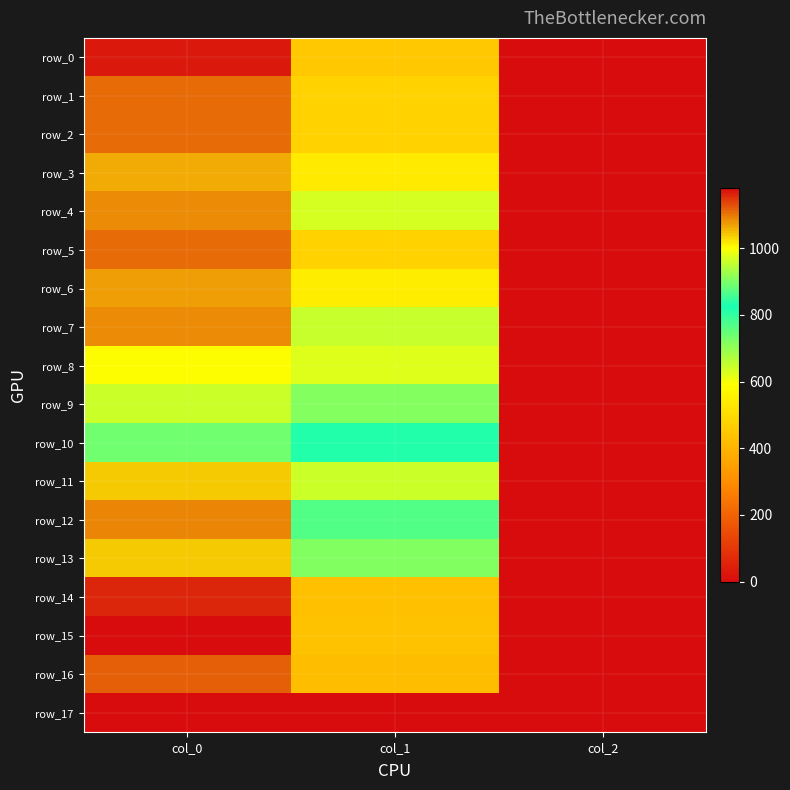

Which series has the largest range (max minus min)?

row_15